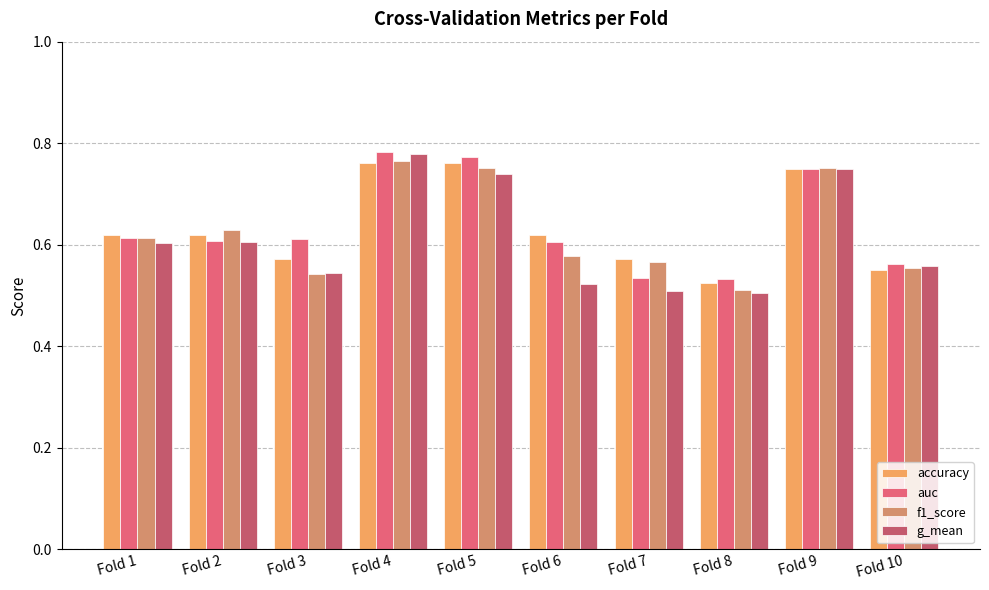

Count the number of categories in the chart.

10